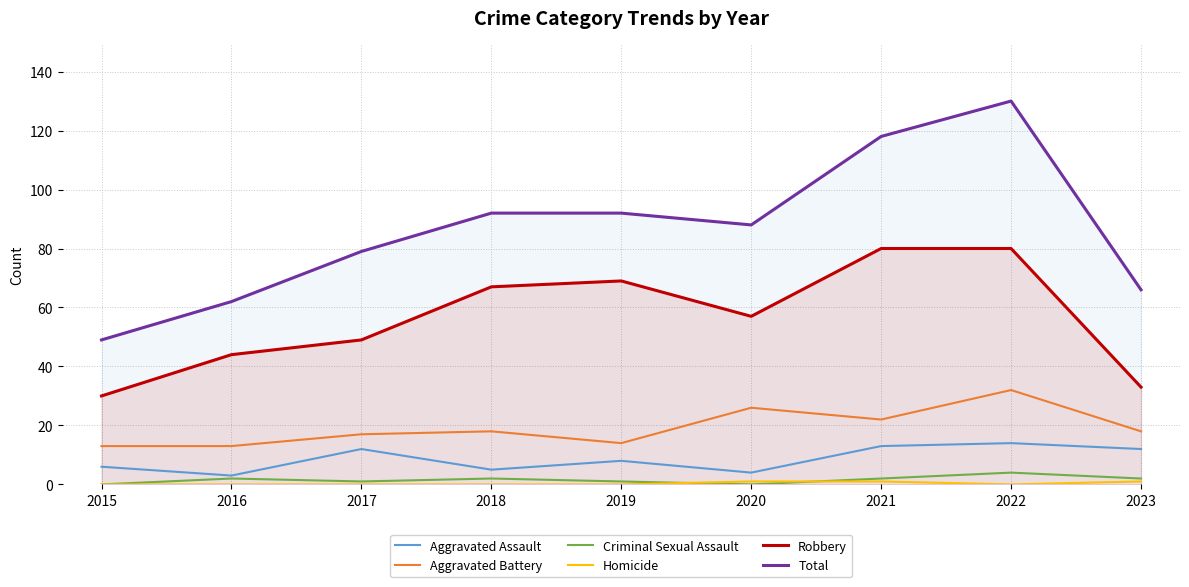

The Total series shows 52 at 2017. True or false?

False